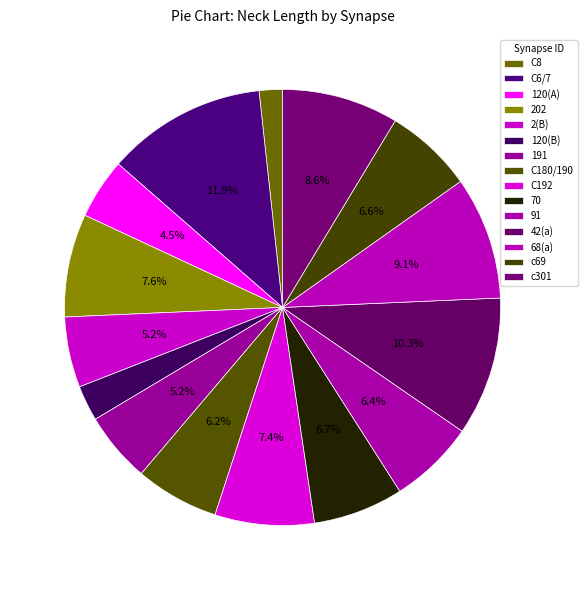

To the nearest percent, what portion does C6/7 represent?

12%